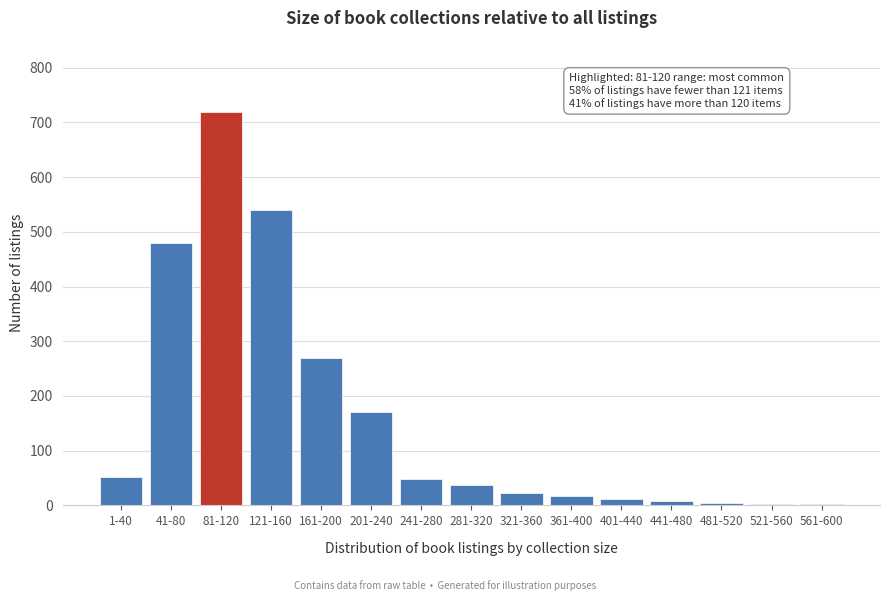

At which label is the value closest to 361?

161-200